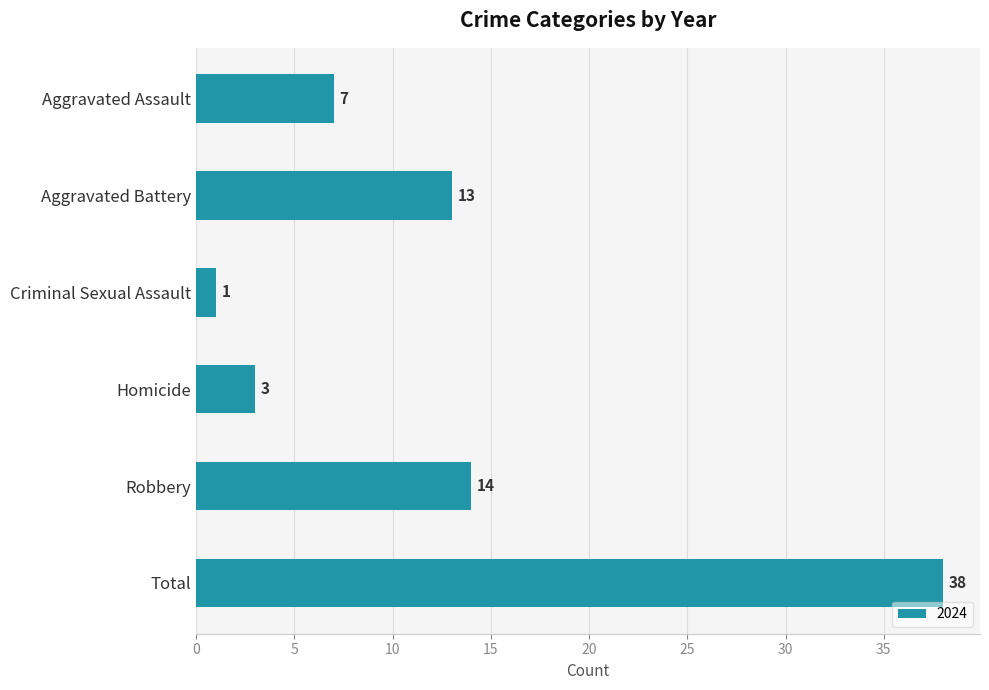

What is the label of the 5th bar from the bottom?

Aggravated Battery